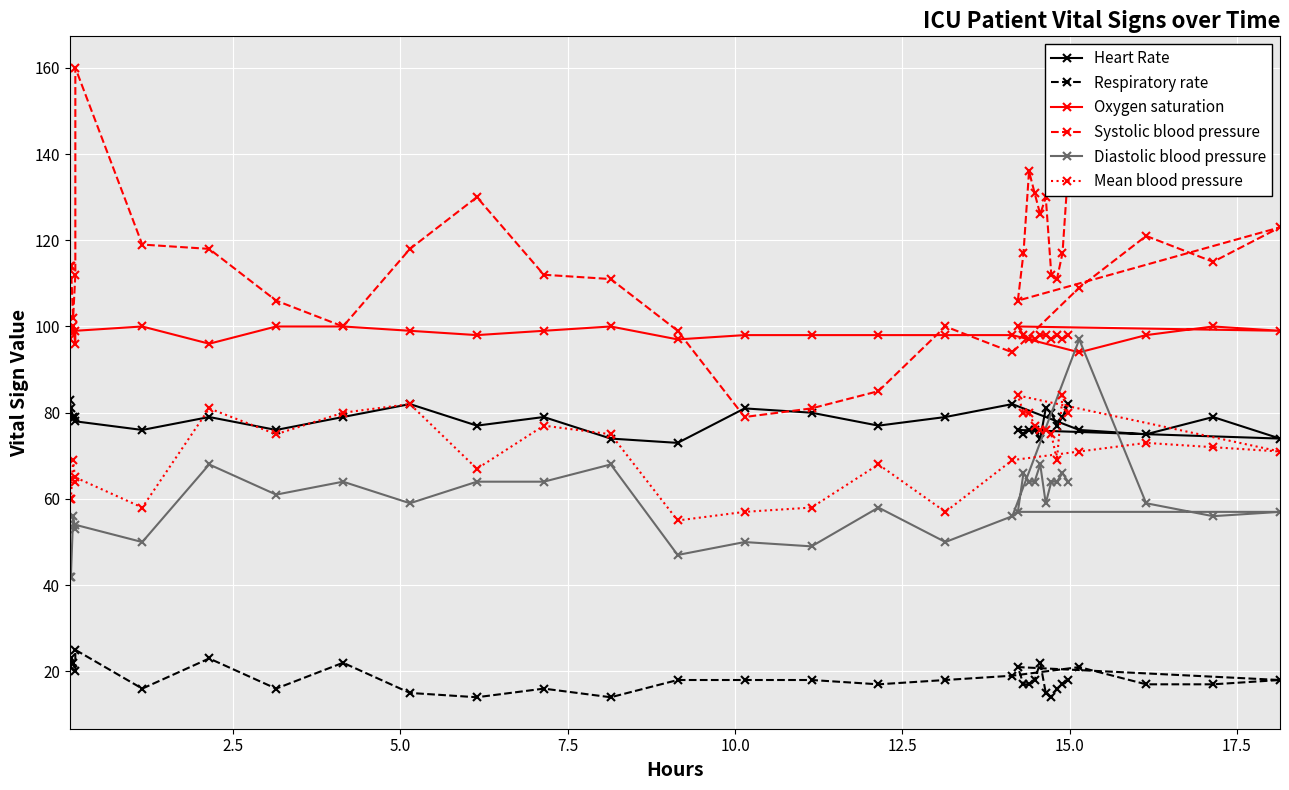

True or false: Oxygen saturation and Mean blood pressure cross at least once.

False